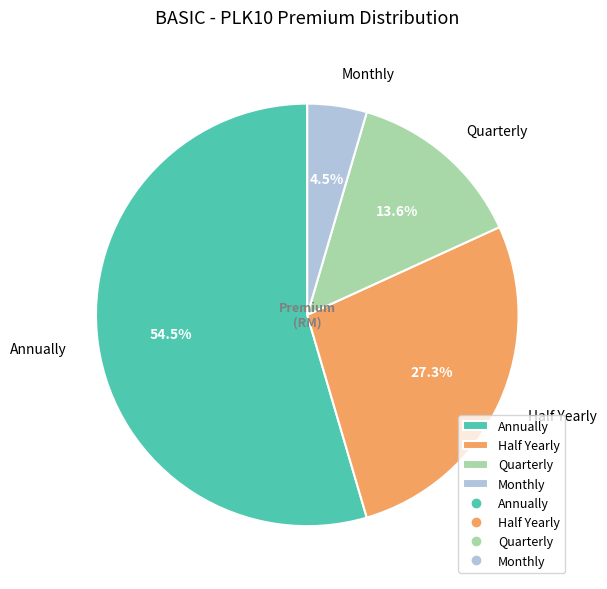

What portion of the pie excludes Half Yearly?

72.7%